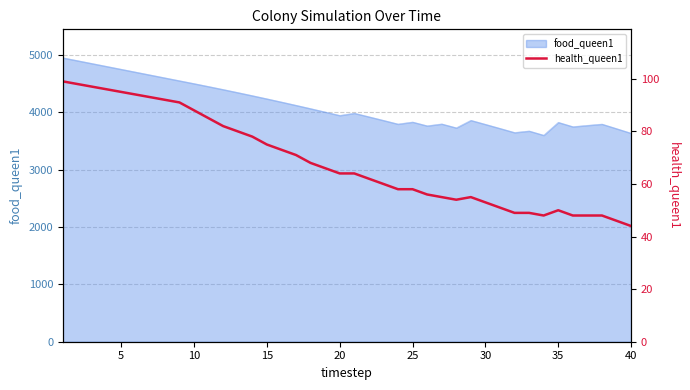

What is the difference between the values at 19 and 30?

13